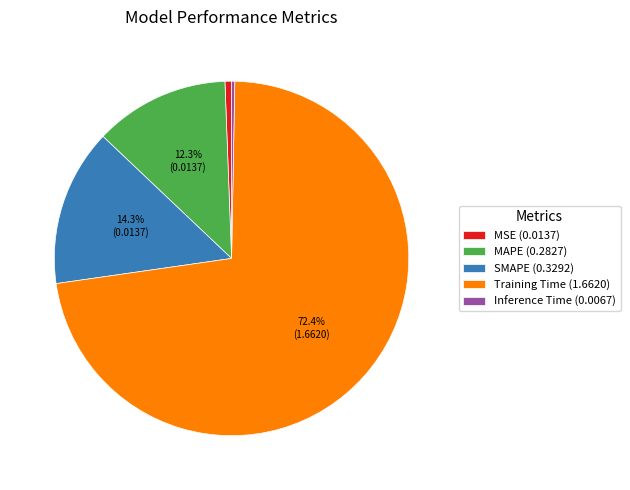

What is the majority slice?

Training Time